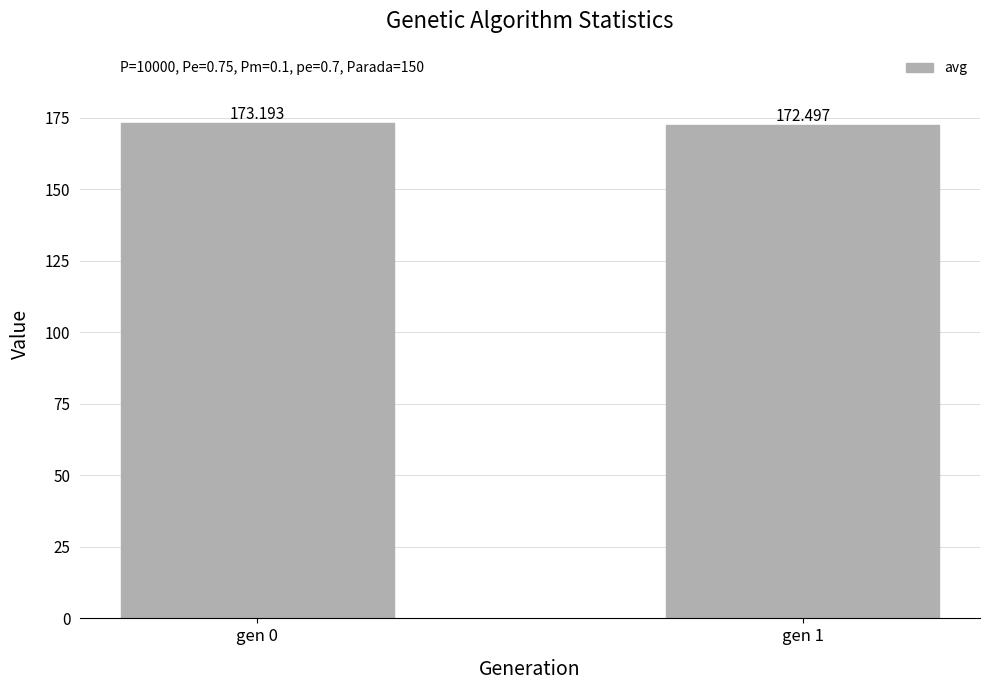

Reading right to left, transcribe all the data shown in this chart.

172.5	173.2